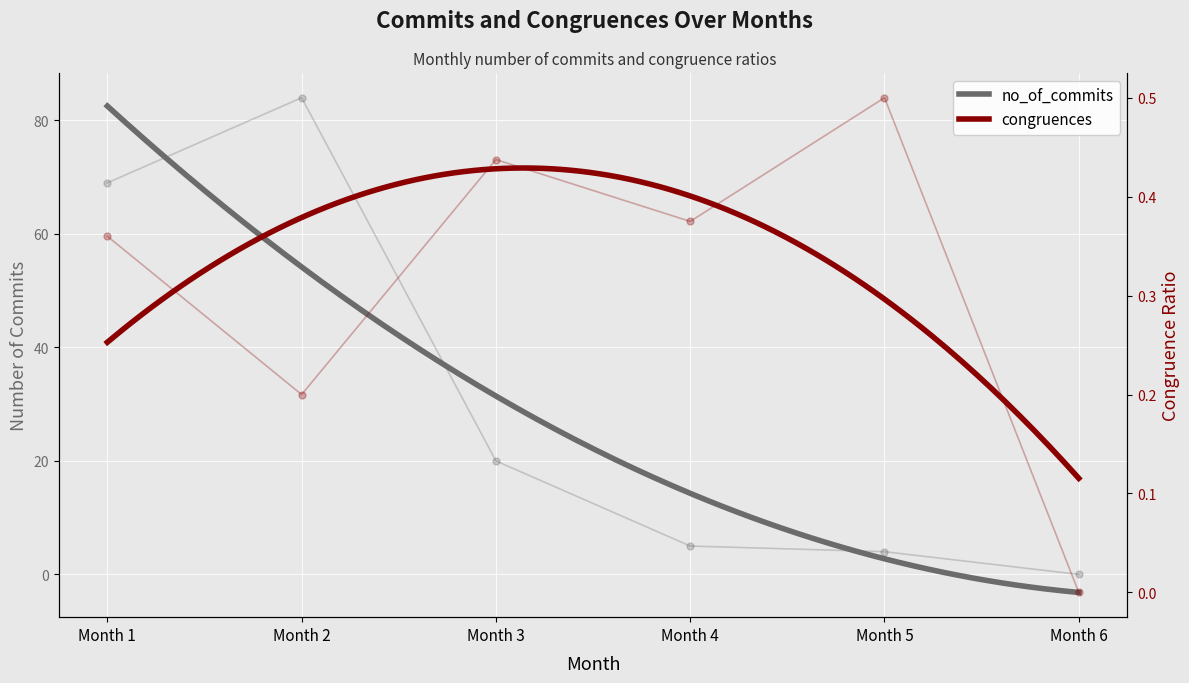

Between Month 3 and Month 6, which is larger?

Month 3